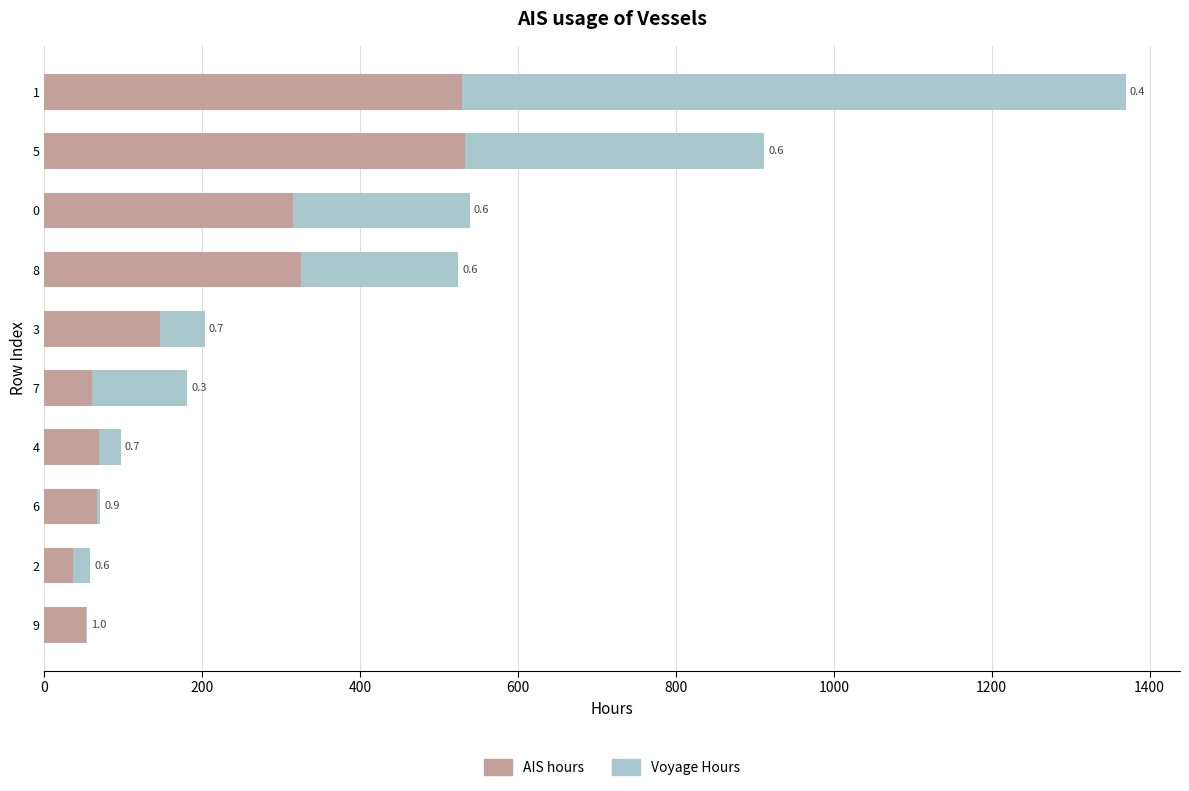

How many values in the AIS hours series exceed 146?

4